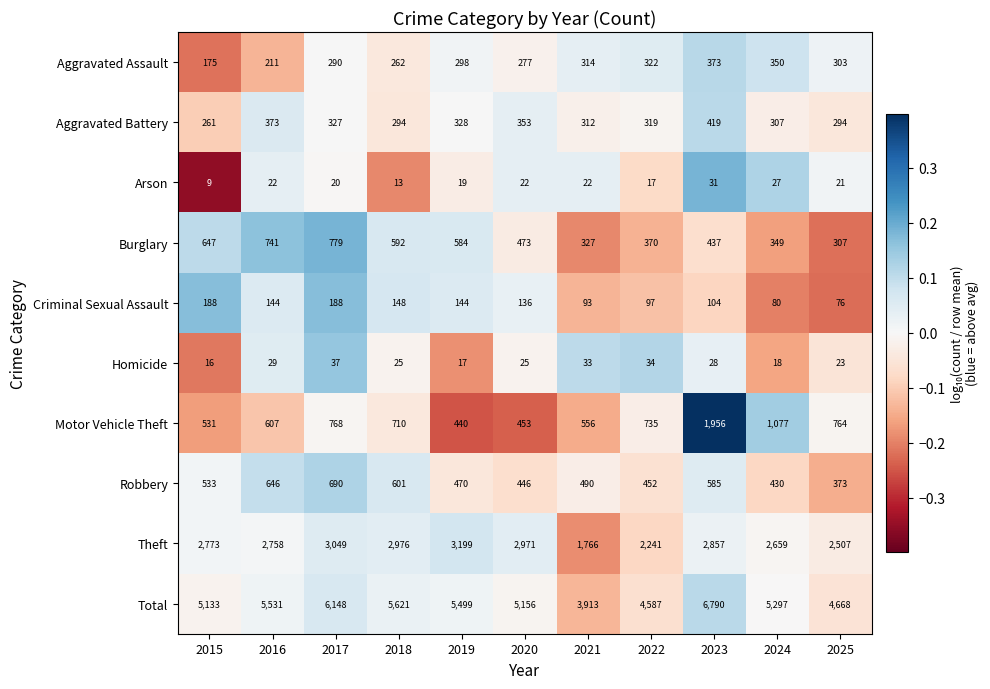

What is the greatest value displayed?

6790